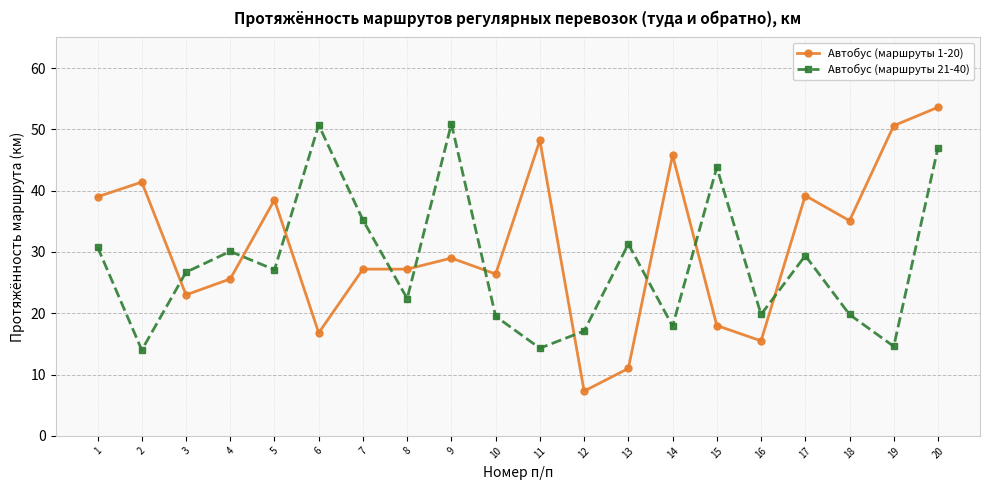

At which category does Автобус (маршруты 1-20) reach its first local peak?

2